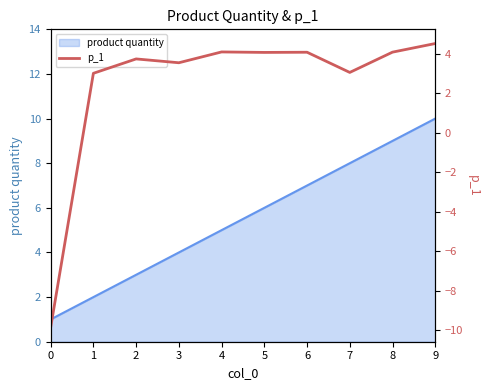

Is it true that the value at 5 is 4.1?

True